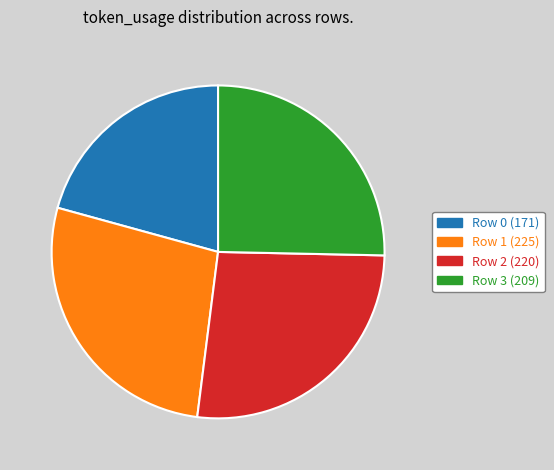

Does Row 2 represent more than half of the total?

No